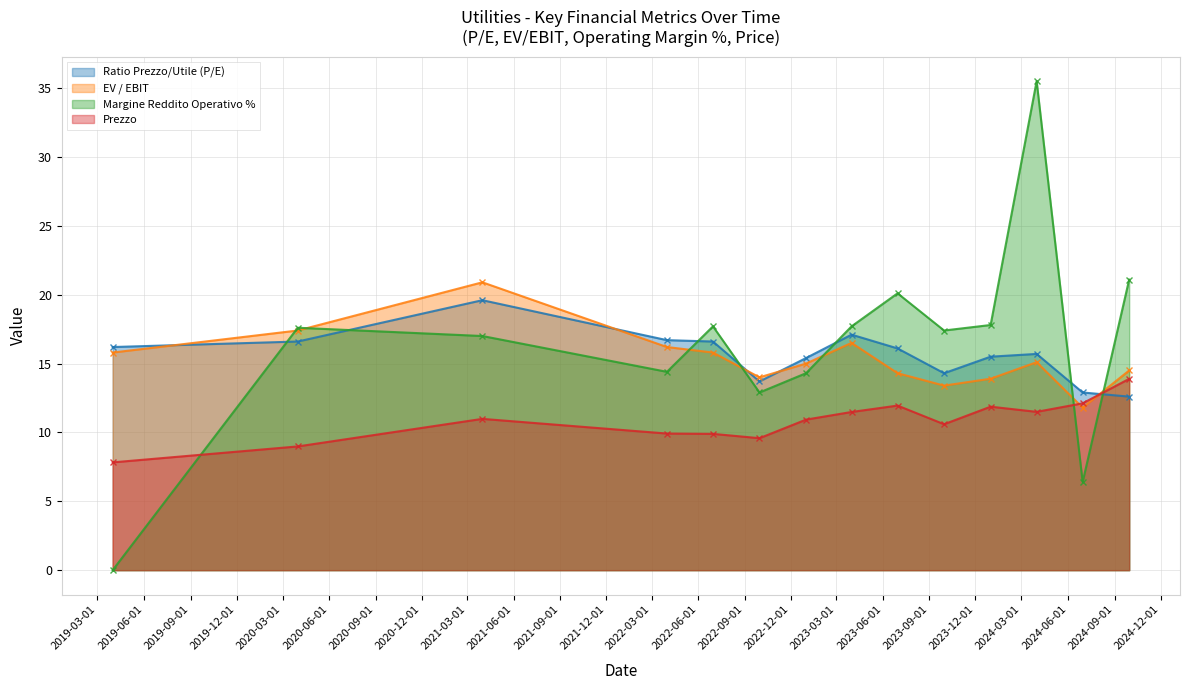

Is it true that Margine Reddito Operativo % equals 11.4 at 2021-03-31?

False